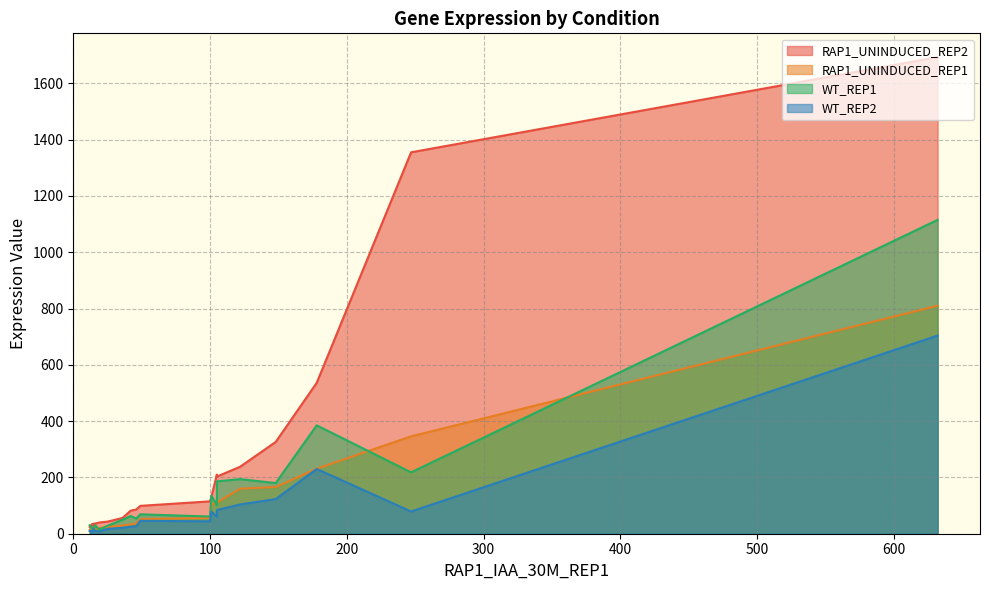

Does the chart have visible grid lines?

Yes